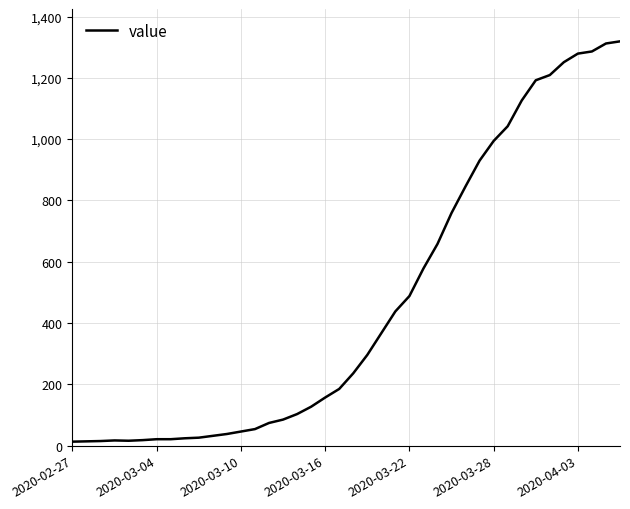

What is the difference between the maximum and minimum values?

1306